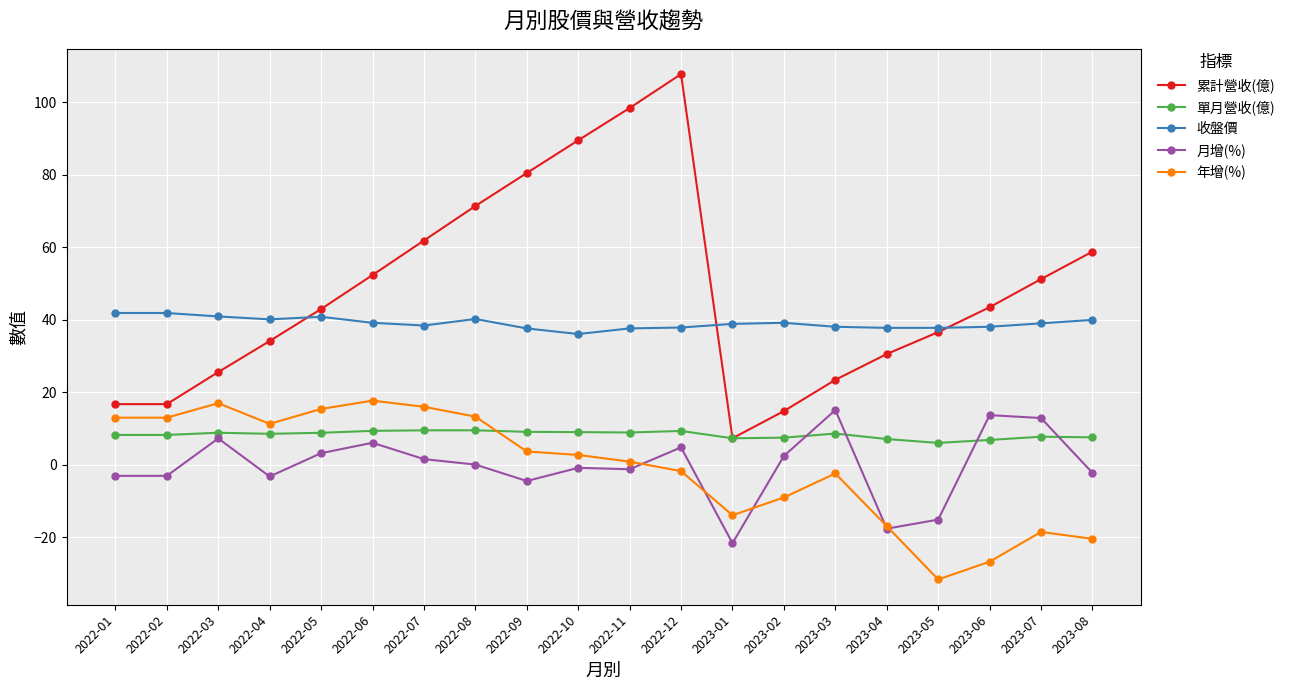

True or false: 累計營收(億) has a value of 61.8 at 2022-07.

True